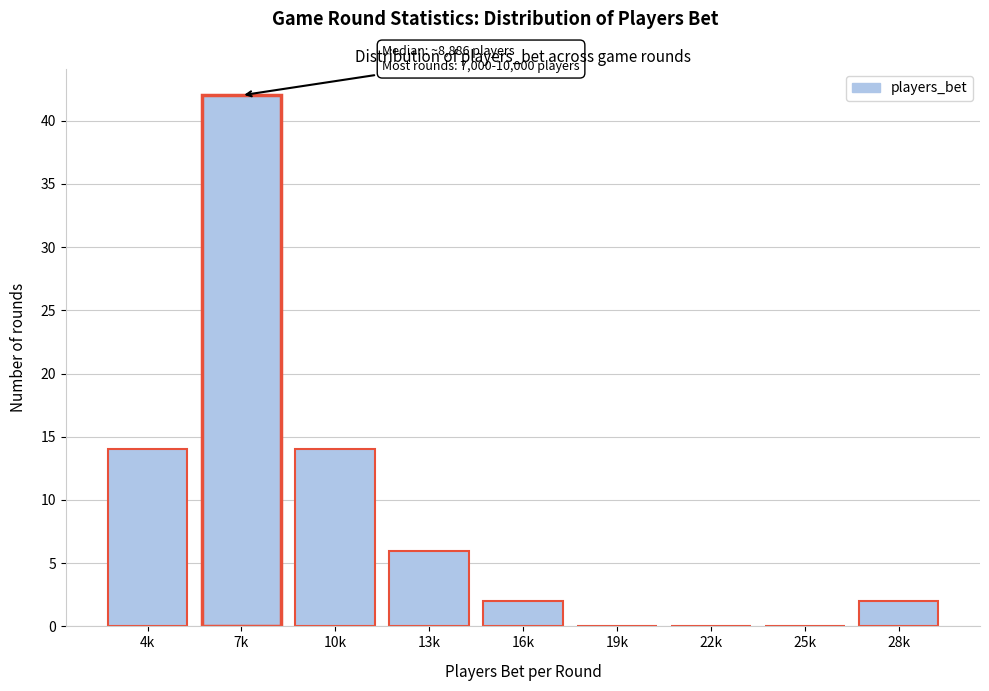

Reading right to left, what are all the values shown in this chart?

28k=2	25k=0	22k=0	19k=0	16k=2	13k=6	10k=14	7k=42	4k=14